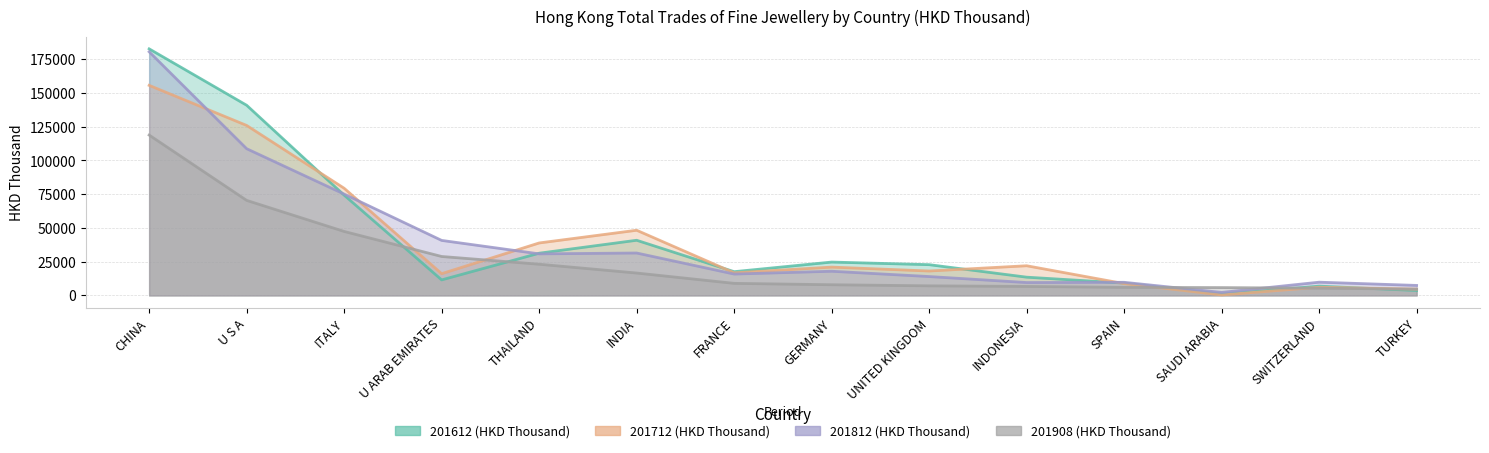

Between INDIA and GERMANY, which series saw the biggest shift?

201712 (HKD Thousand)